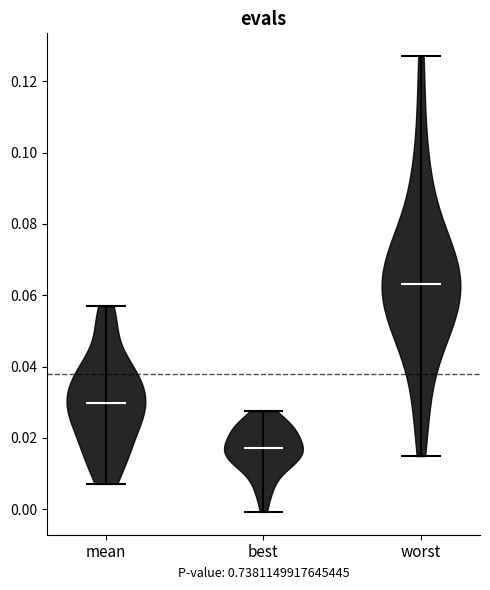

Which violin has the highest median line?

worst